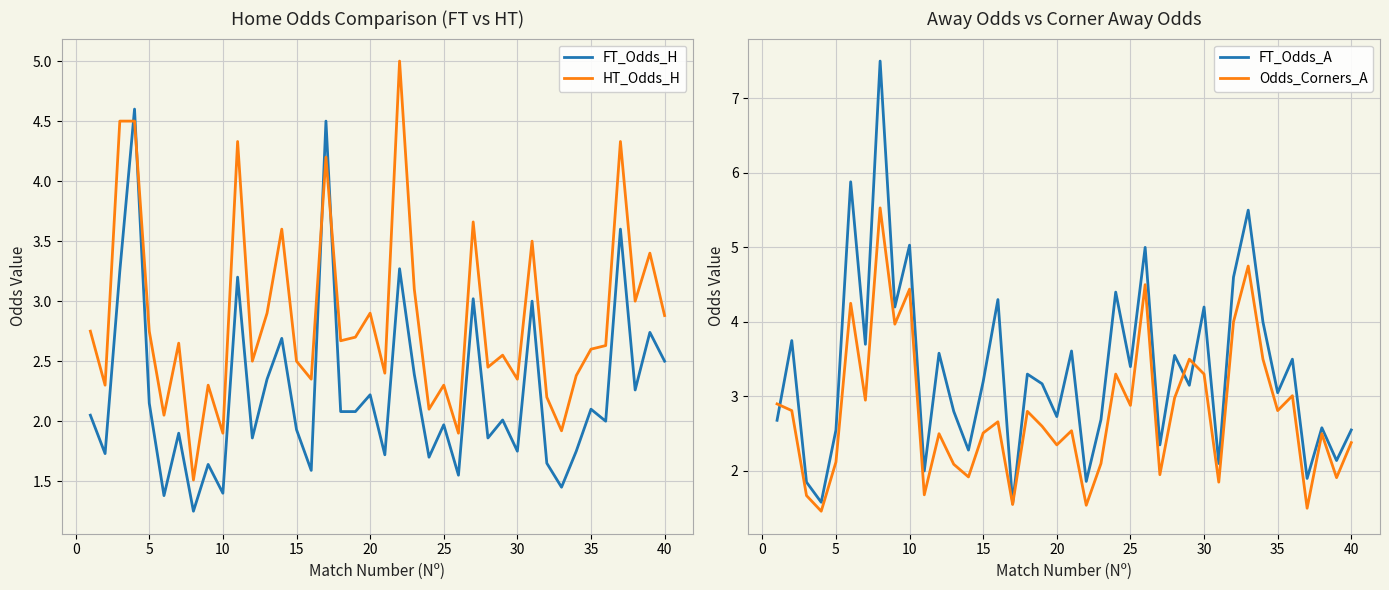

What is the highest value of the FT_Odds_H series?

4.6